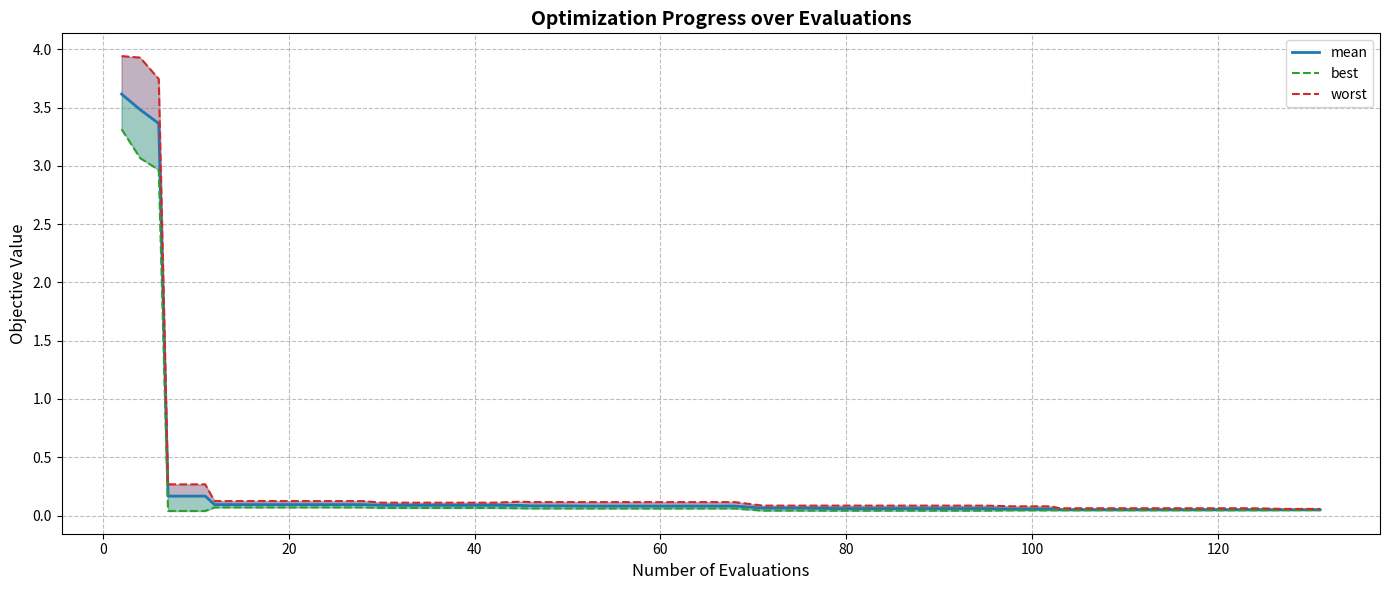

True or false: mean and best cross at least once.

False